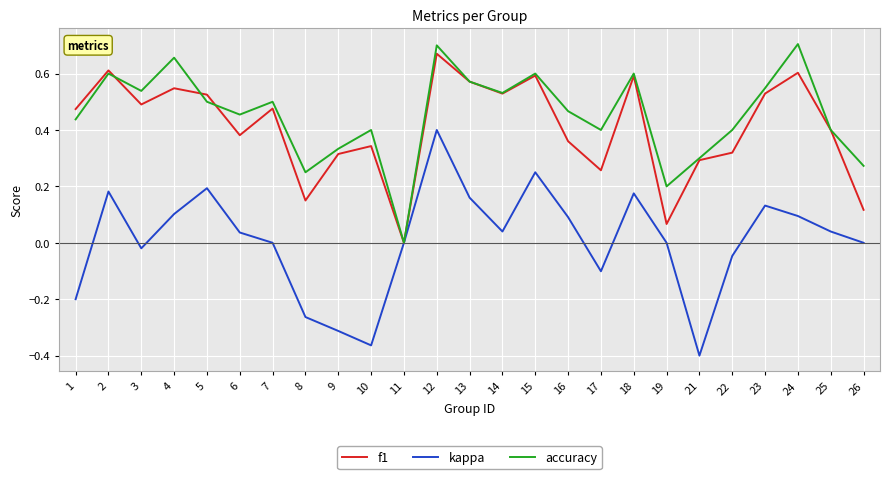

Which category has the lowest value across all series?

21